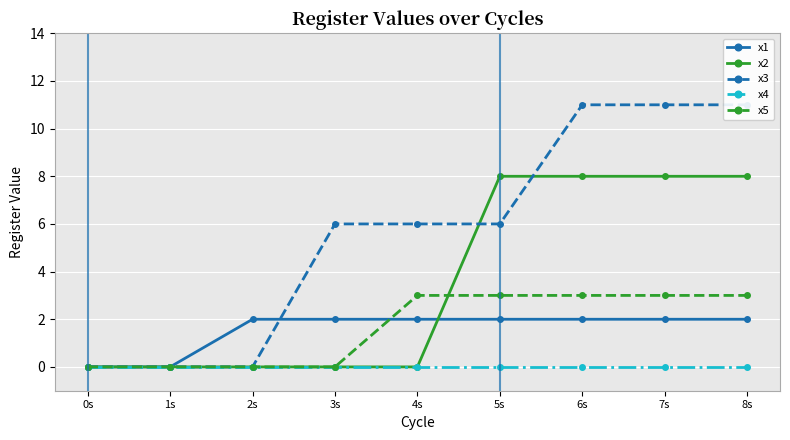

True or false: x2 and x3 intersect in this chart.

True